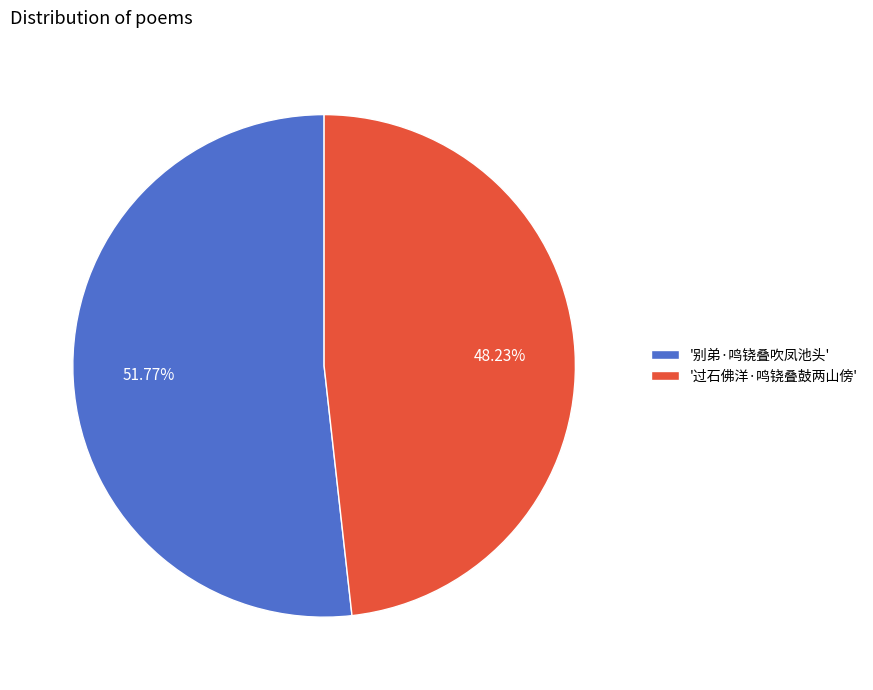

Rank the categories by value from highest to lowest.

'别弟·鸣铙叠吹凤池头', '过石佛洋·鸣铙叠鼓两山傍'